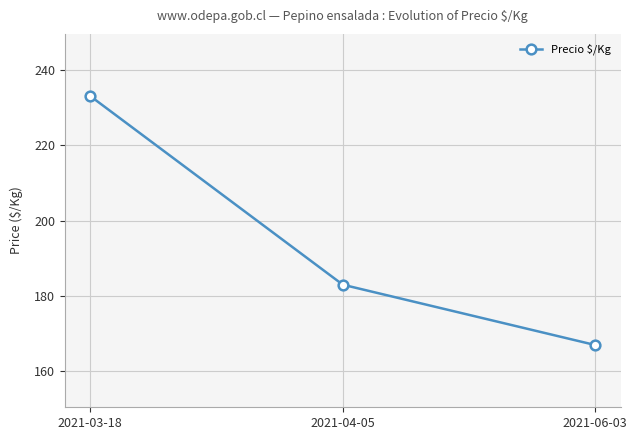

What is the value of the 2nd point from the left?

183